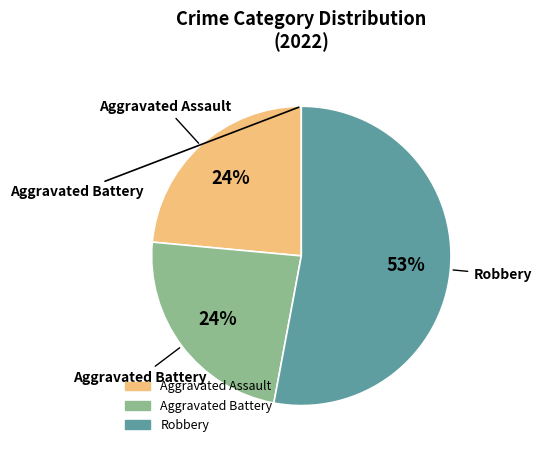

To the nearest percent, what is the average slice percentage?

33%